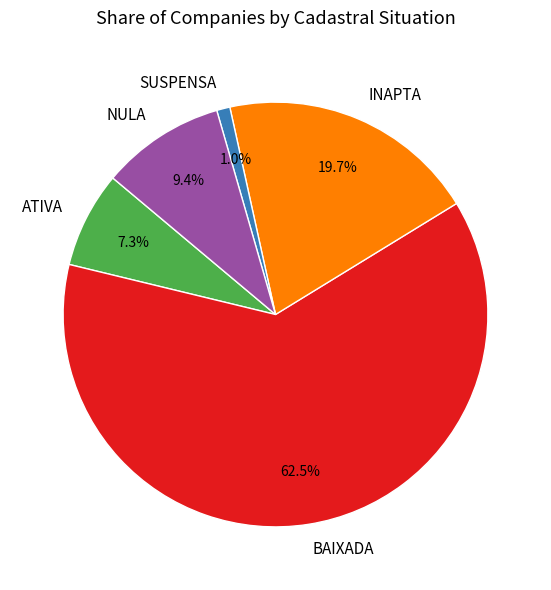

Count the number of slices in the pie.

5